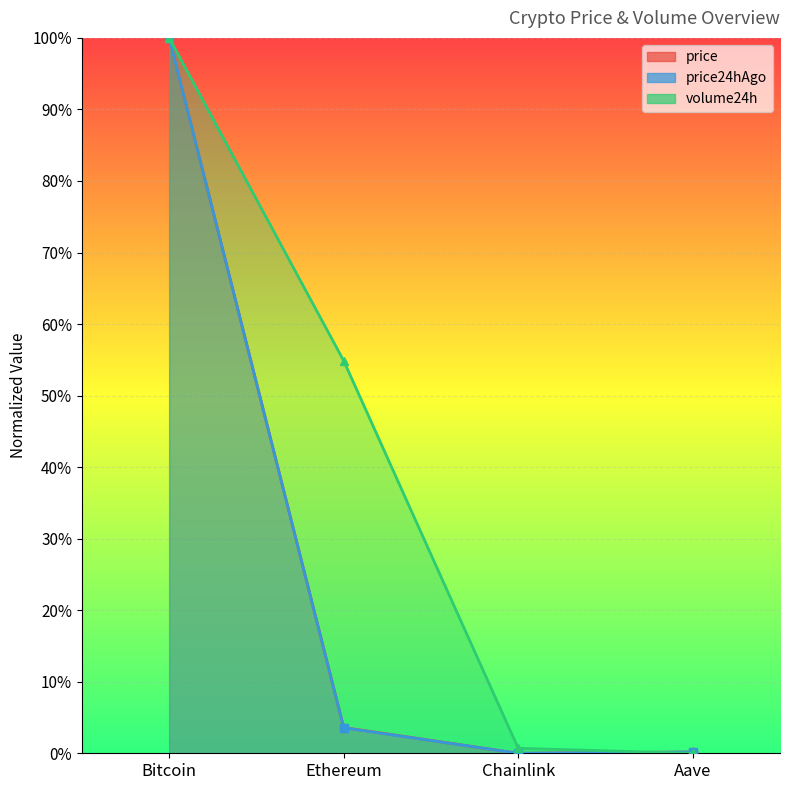

Reading left to right, extract all data points from this chart.

price: Bitcoin=100.0	Ethereum=3.6	Chainlink=0.0	Aave=0.2
price24hAgo: Bitcoin=100.0	Ethereum=3.6	Chainlink=0.0	Aave=0.2
volume24h: Bitcoin=100.0	Ethereum=54.9	Chainlink=0.7	Aave=0.0